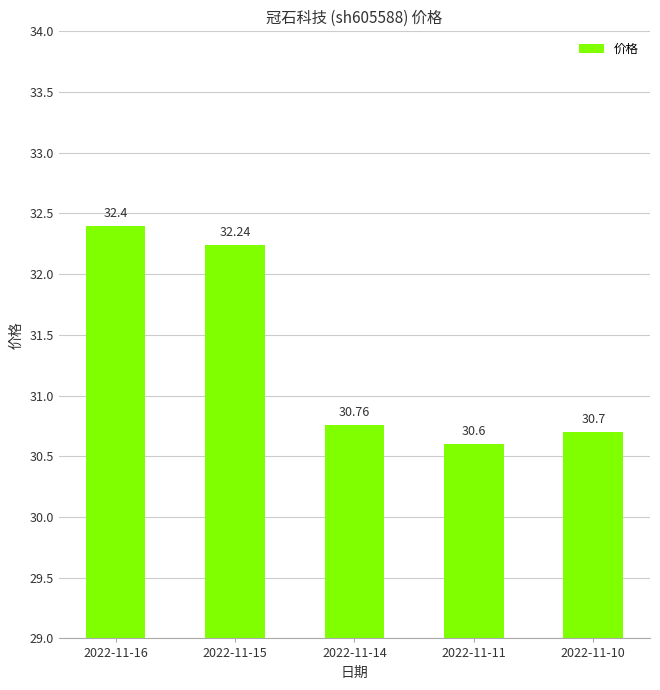

What is the sum of the values at 2022-11-15 and 2022-11-16?

64.6